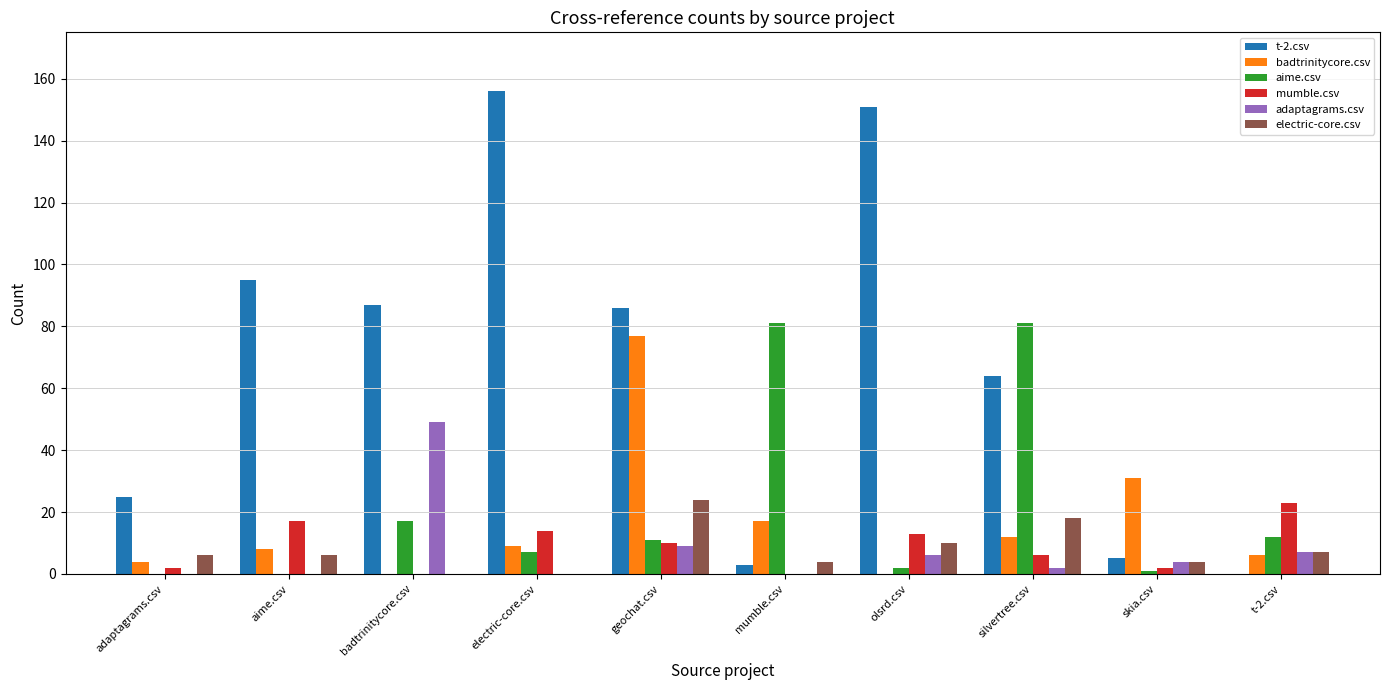

What is the spread (max minus min) of values at adaptagrams.csv?

25